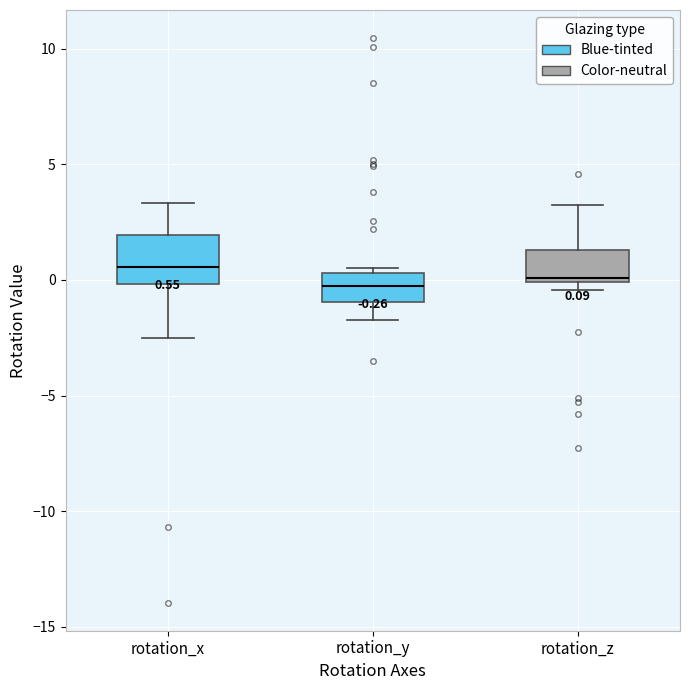

Which box is the tallest, from its lower edge to its upper edge?

rotation_x